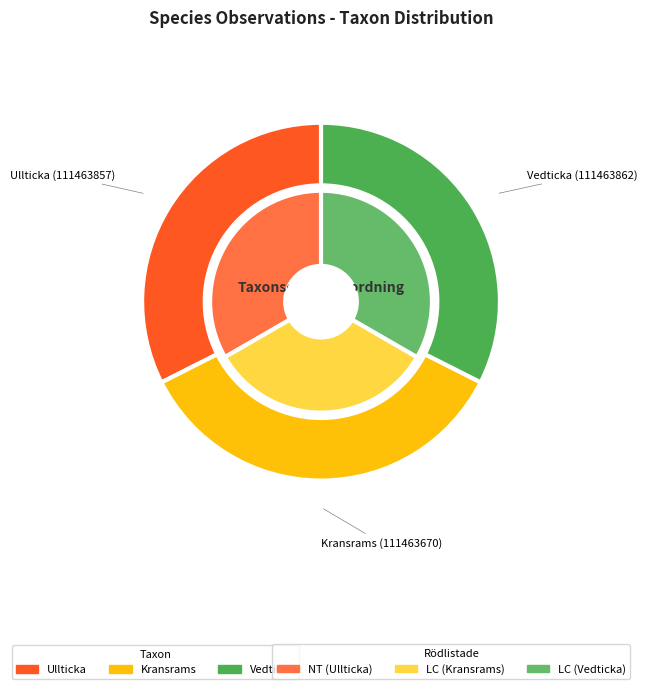

What is the change in value from Ullticka (111463857) to Kransrams (111463670)?

+7269